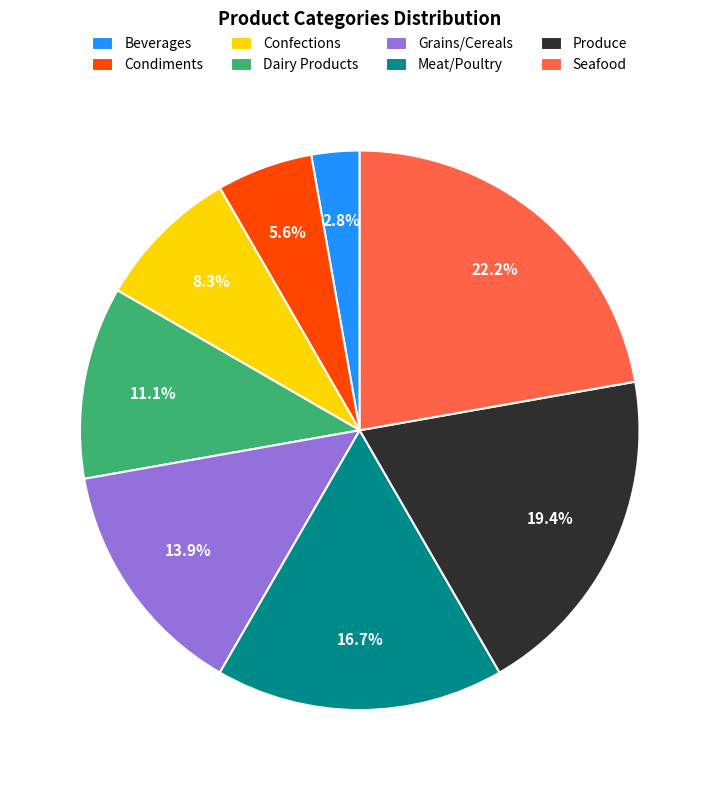

Which category has the smallest portion of the pie?

Beverages